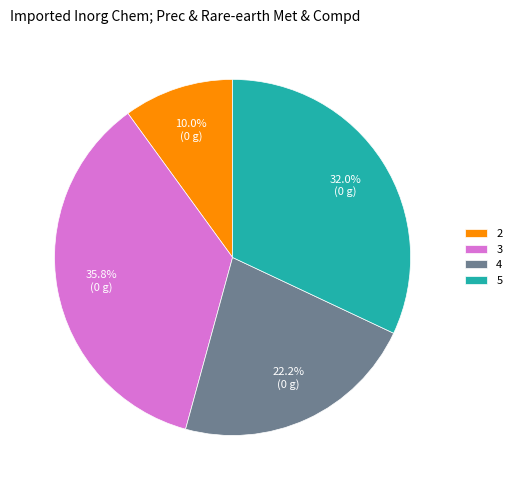

Count the number of slices in the pie.

4